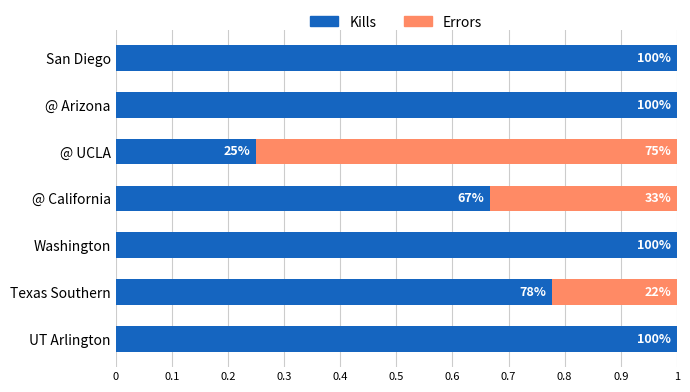

What are all the series names shown in the legend?

Kills, Errors